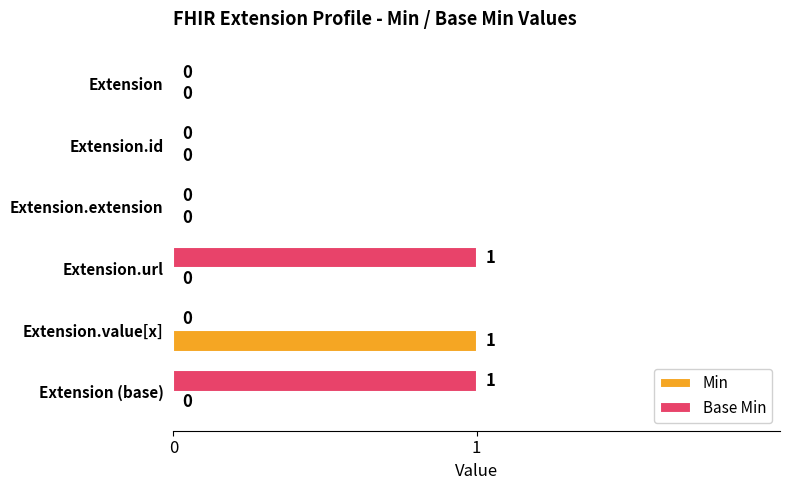

Is it true that Base Min equals 0 at Extension.id?

True